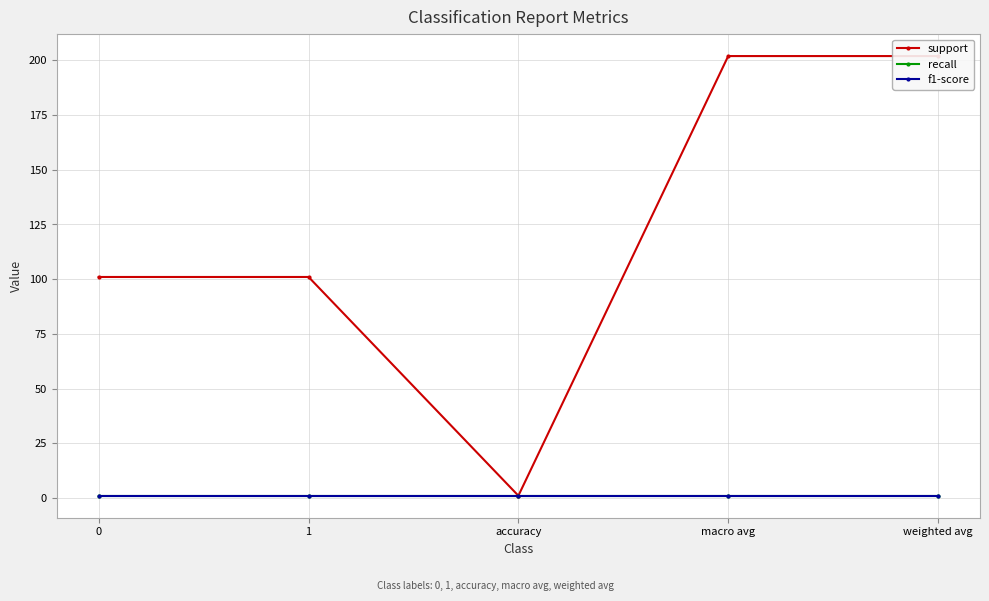

Which series changed the most between 0 and weighted avg?

support